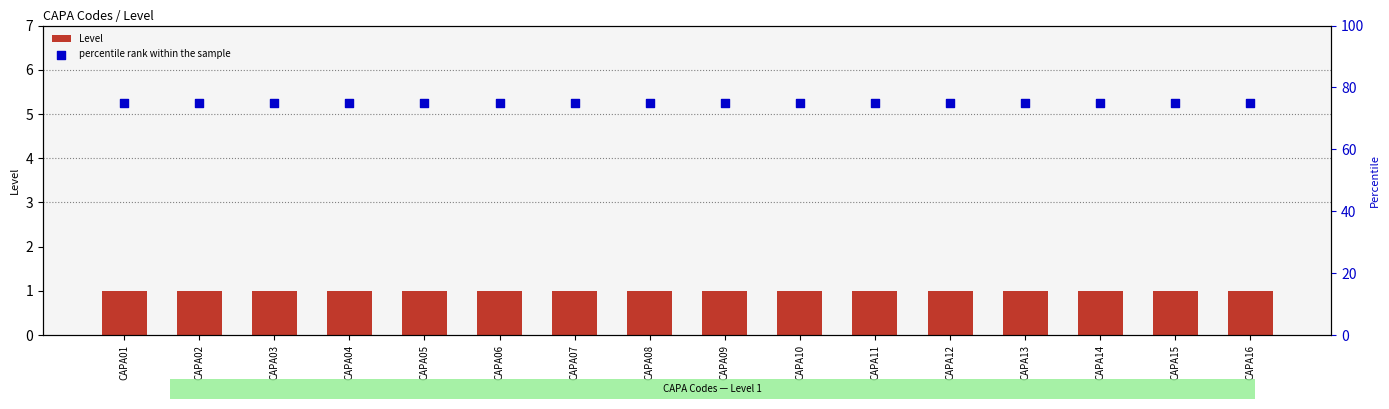

What are all the series names shown in the legend?

Level, percentile rank within the sample